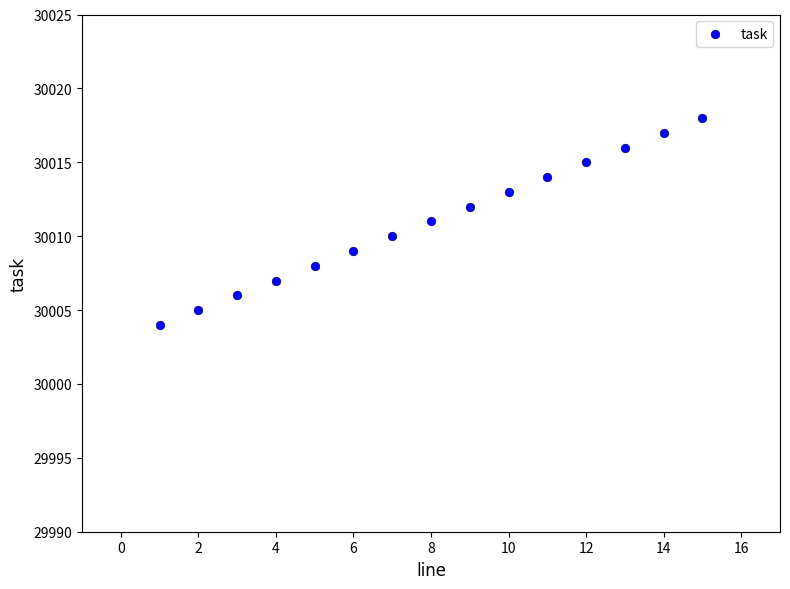

What is the range of Y values (max minus min)?

14